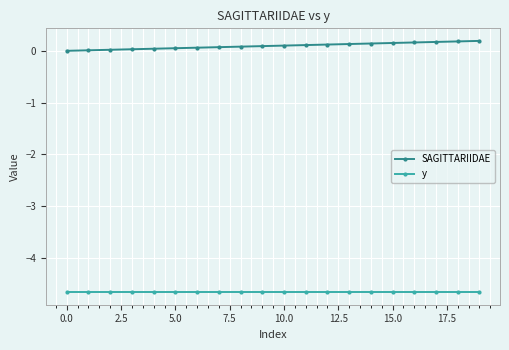

What is the average value of the y series?

-4.7